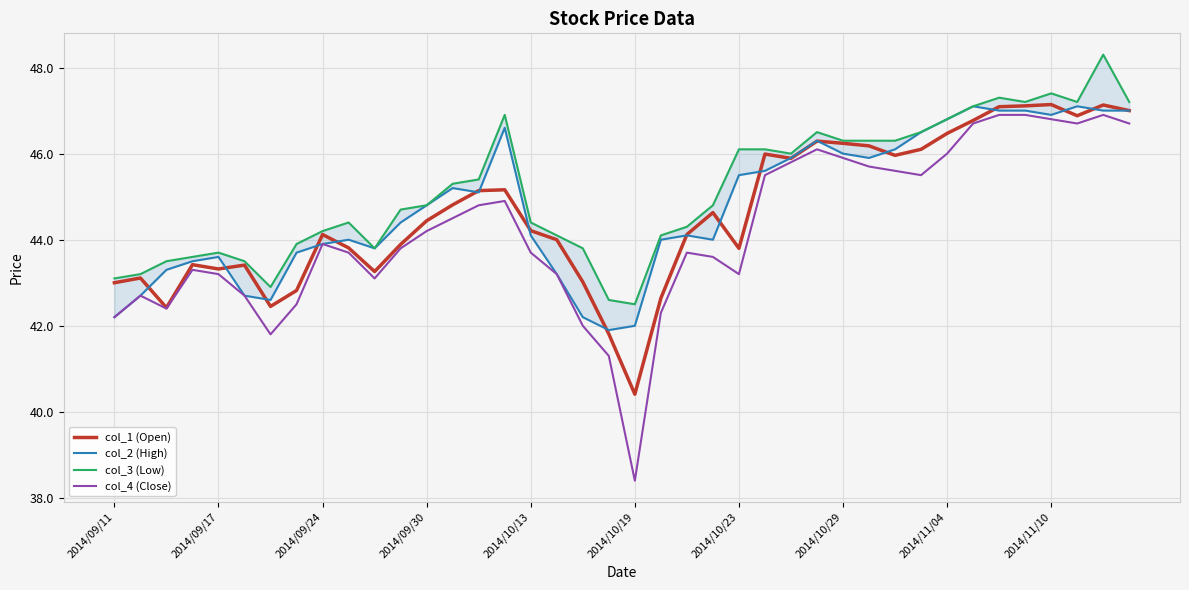

How many interior local peaks does the col_4 (Close) series have?

7